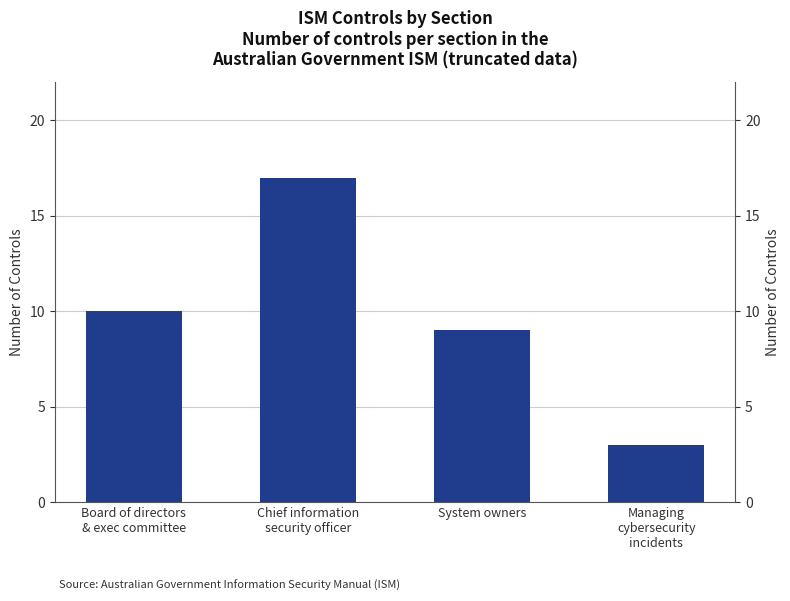

What is the label of the 3rd bar from the left?

System owners